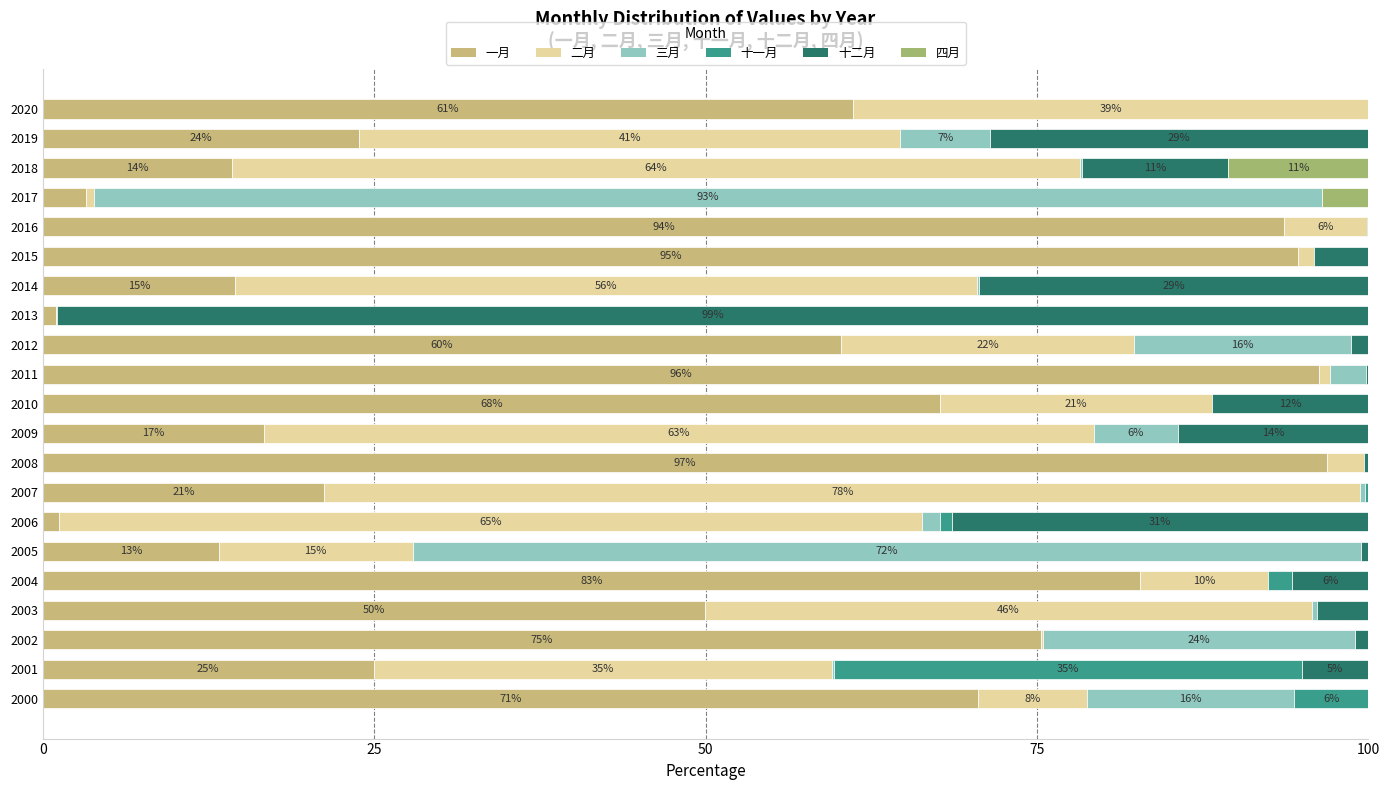

What value does the 一月 series have at 2009?

16.7